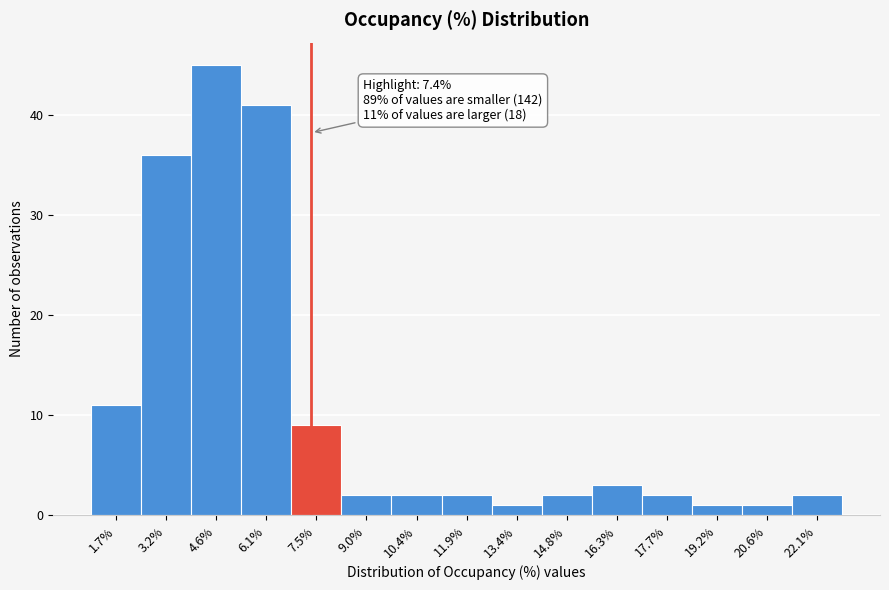

Over which range of the x-axis is the bar tallest?

4.0 to 5.4